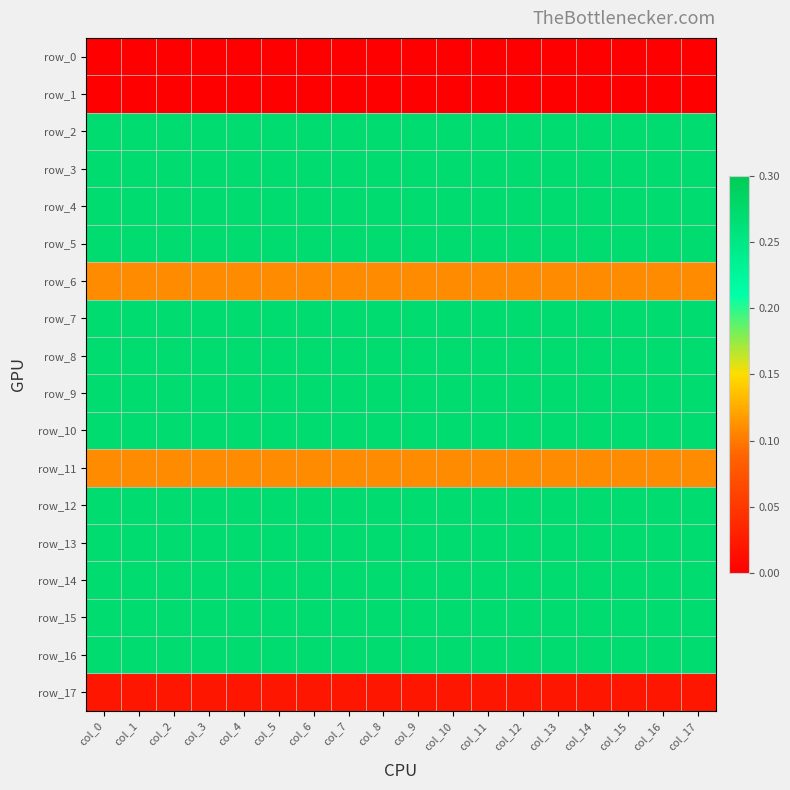

What is the spread (max minus min) of values at col_10?

0.3